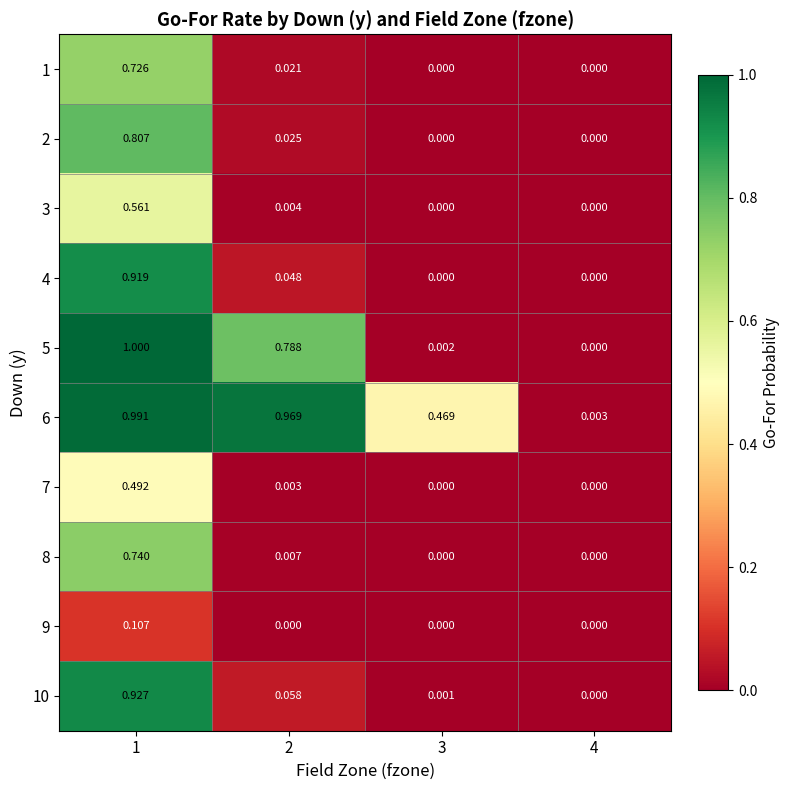

Which series changed the most between 2 and 3?

5